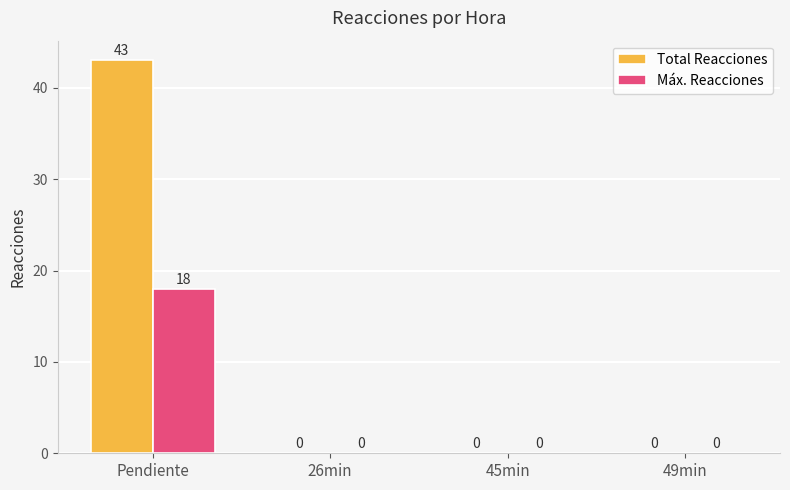

Reading left to right, extract all data points from this chart.

Total Reacciones: Pendiente=43	26min=0	45min=0	49min=0
Máx. Reacciones: Pendiente=18	26min=0	45min=0	49min=0